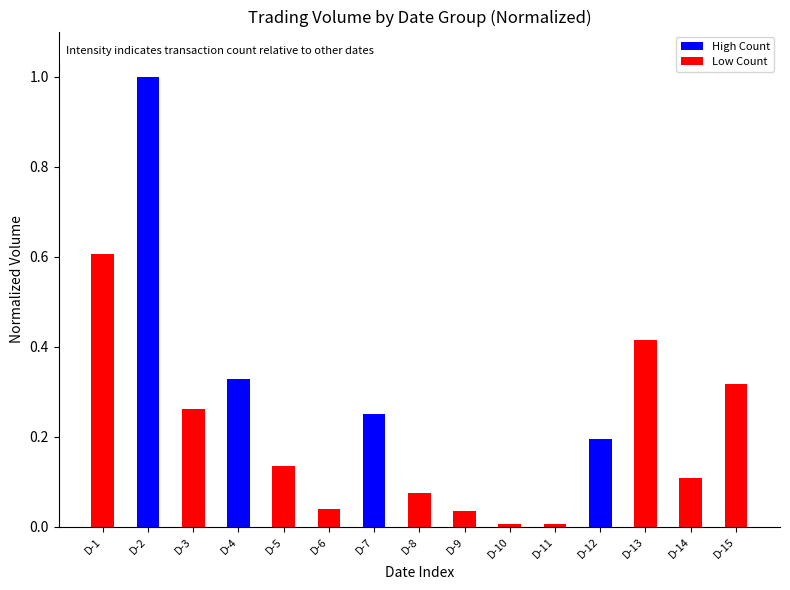

What is the maximum value shown in the chart?

1.0